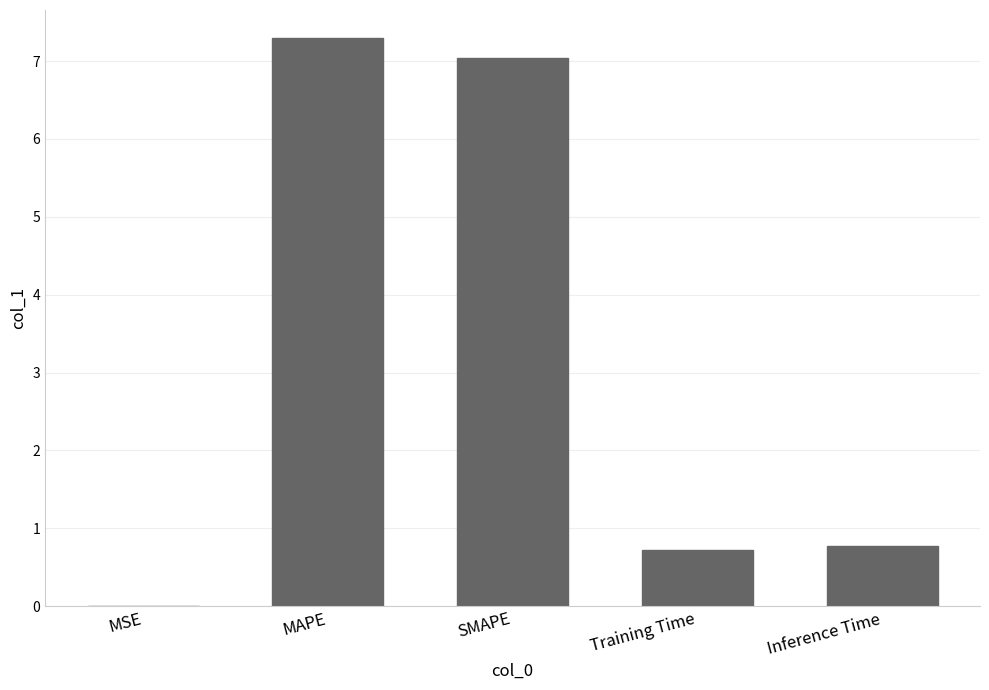

At which category does the chart reach its peak across all series?

MAPE